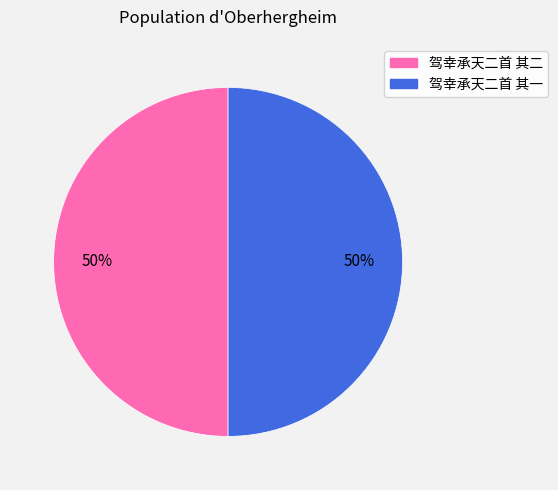

True or false: 驾幸承天二首 其二 accounts for 42% of the total.

False